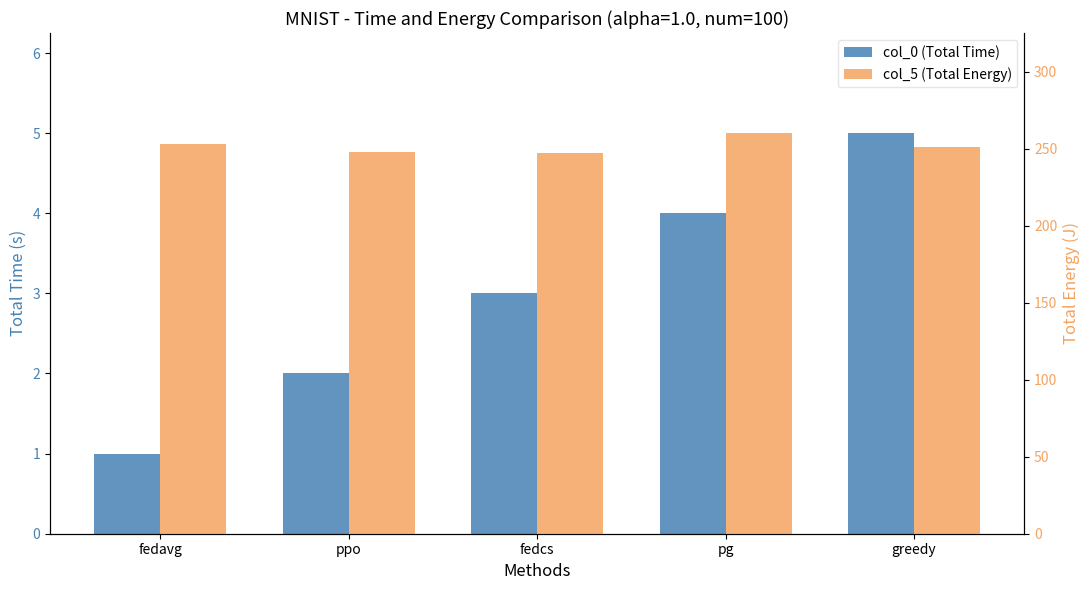

Count the number of data series in this chart.

2